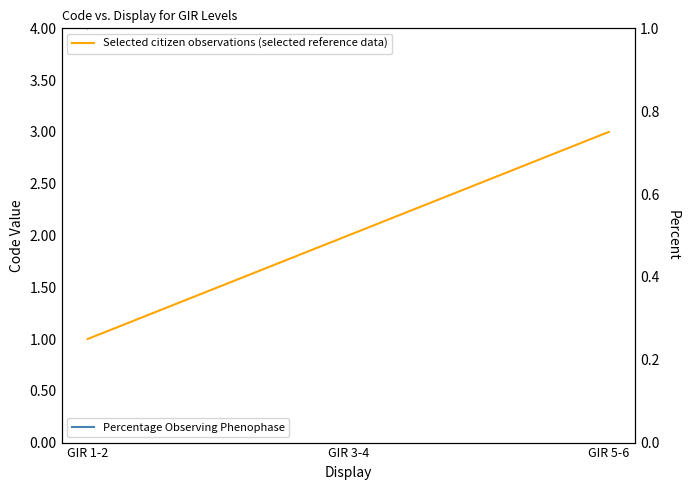

At which category is the sum across all series the highest?

GIR 5-6